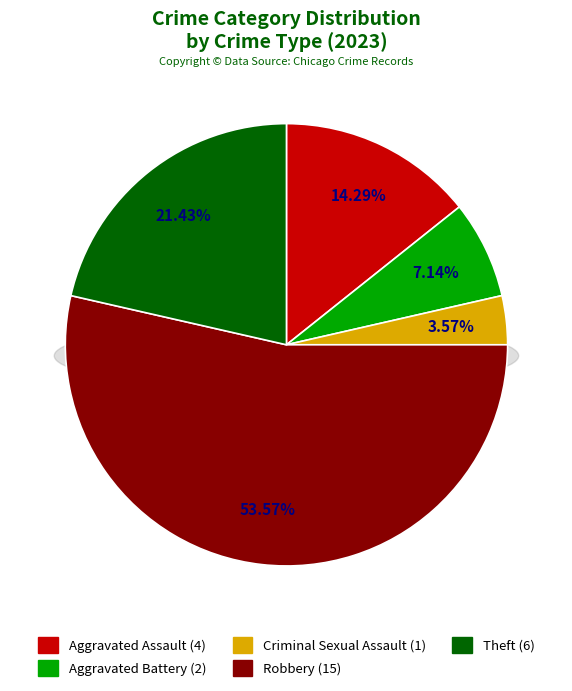

What percentage is the Robbery slice, to the nearest percent?

54%